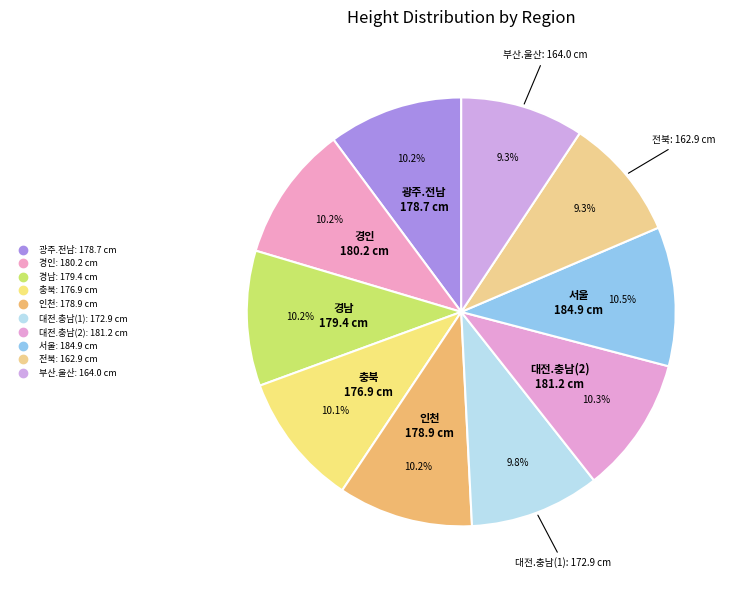

Which slice is the largest?

서울